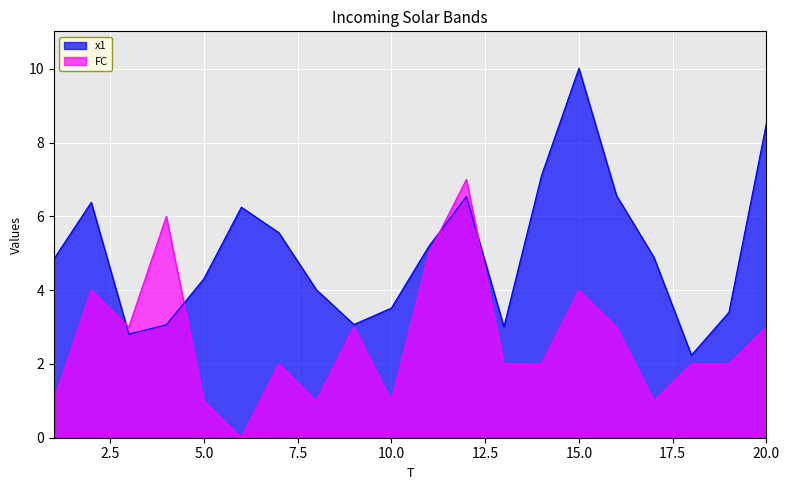

What is the total value across all series at 15.0?

14.0